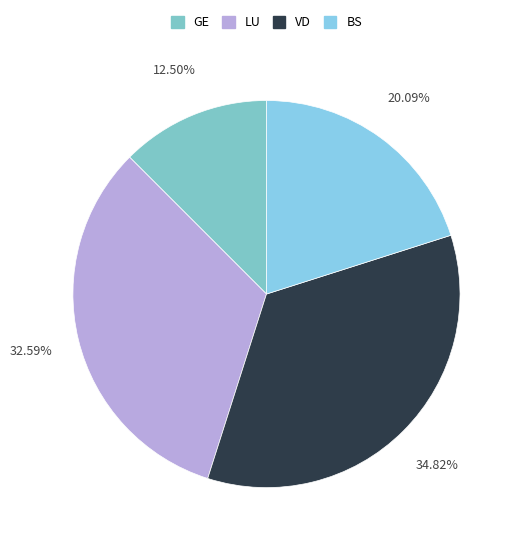

Count the number of slices in the pie.

4